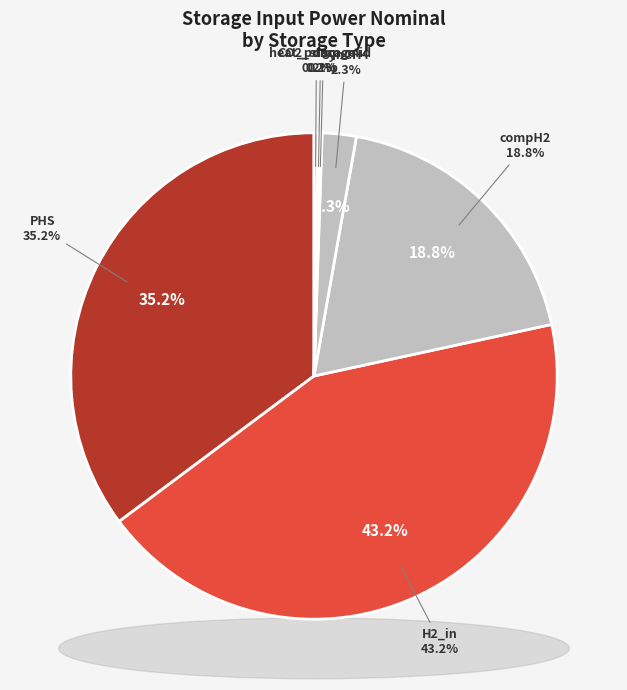

The PHS slice represents 35% of the pie. True or false?

True